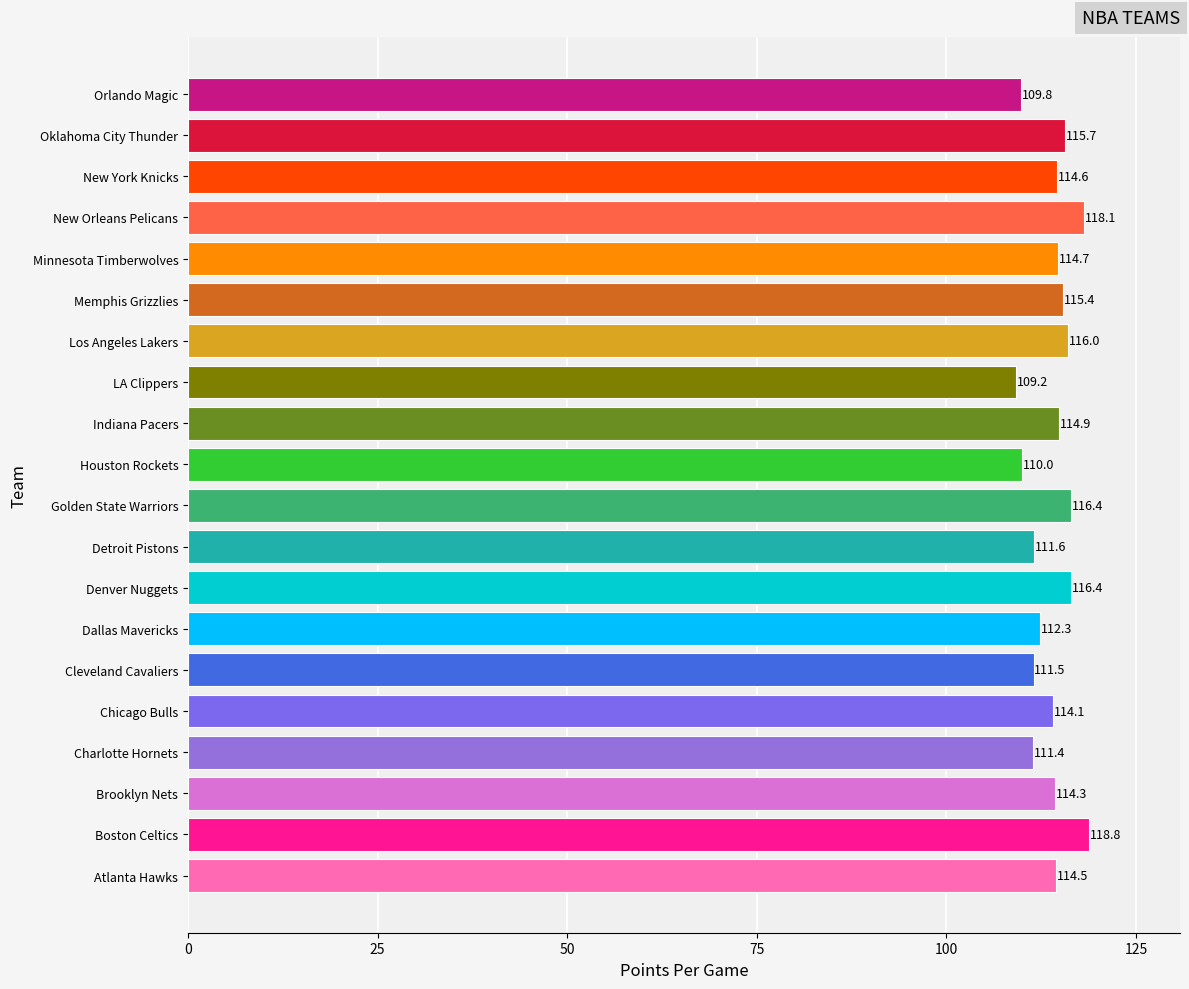

The chart shows a value of 116.4 at Denver Nuggets. True or false?

True